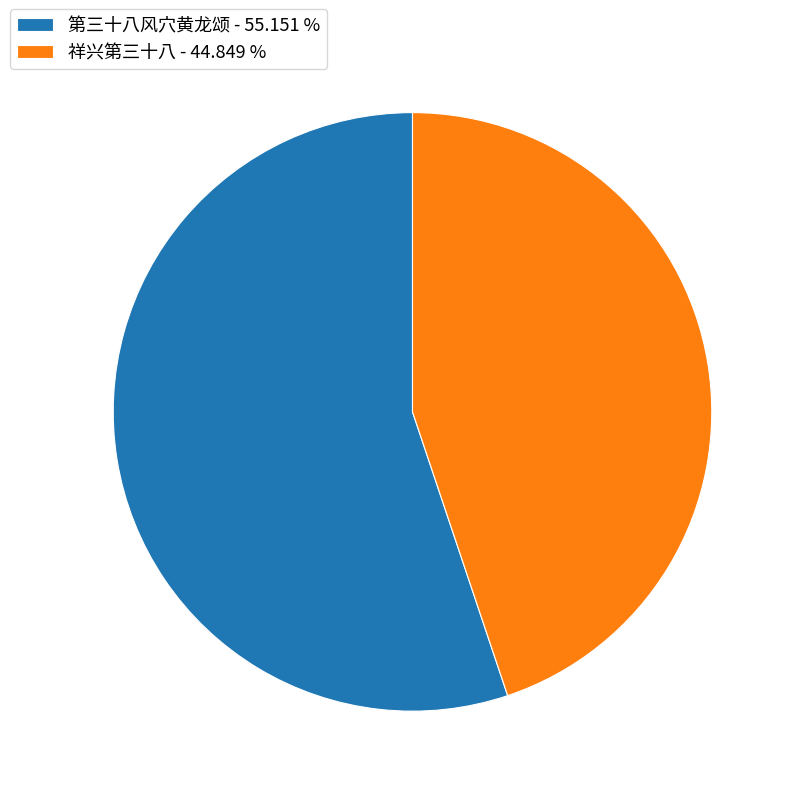

Rank the categories by value from highest to lowest.

第三十八风穴黄龙颂, 祥兴第三十八